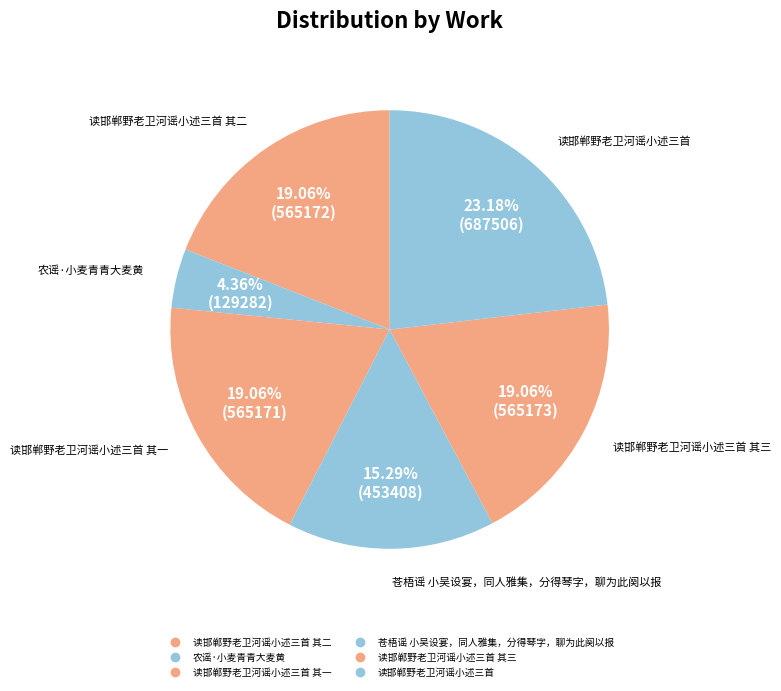

How many segments does this pie chart have?

6